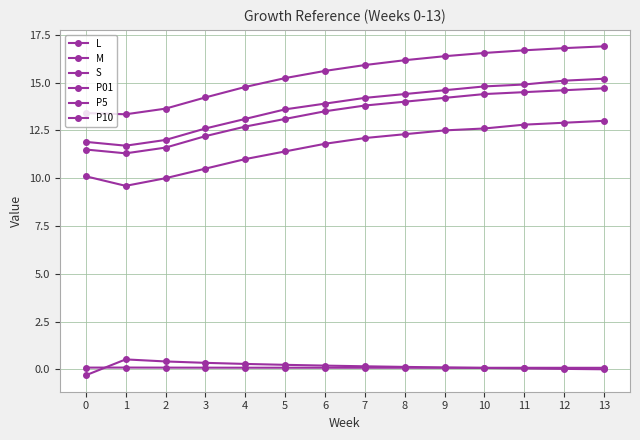

True or false: P10 and L intersect in this chart.

False